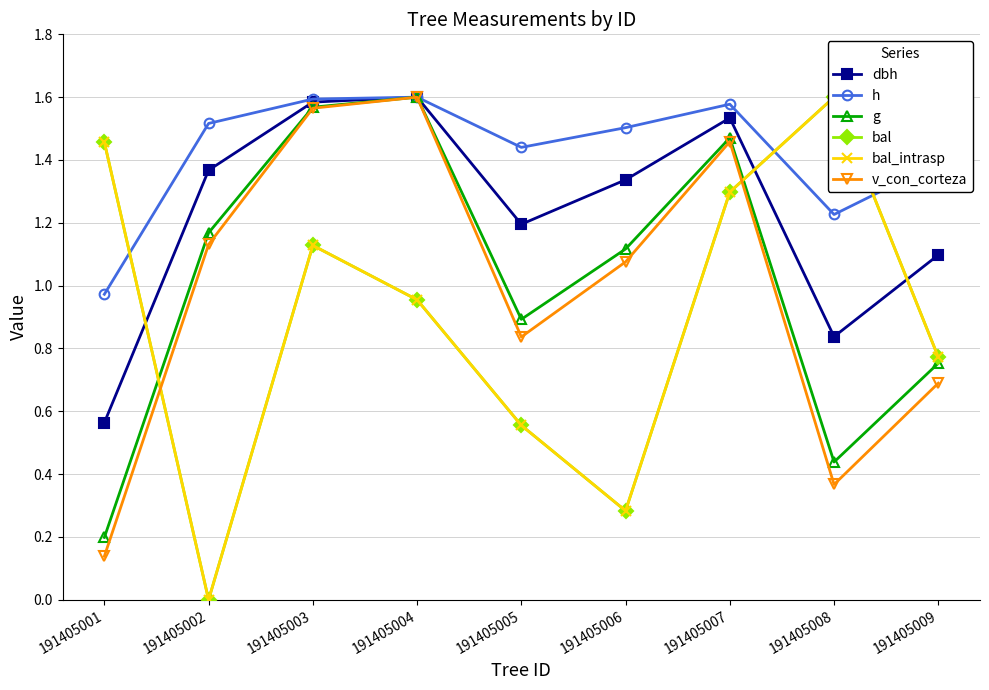

Which label corresponds to the smallest value in the chart?

191405002